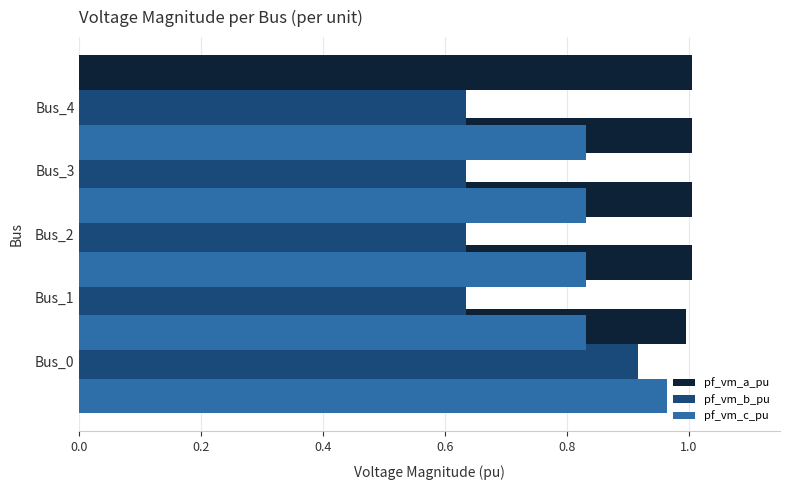

Is the value of pf_vm_c_pu at 0.6 greater than the value of pf_vm_a_pu at 0.6?

No